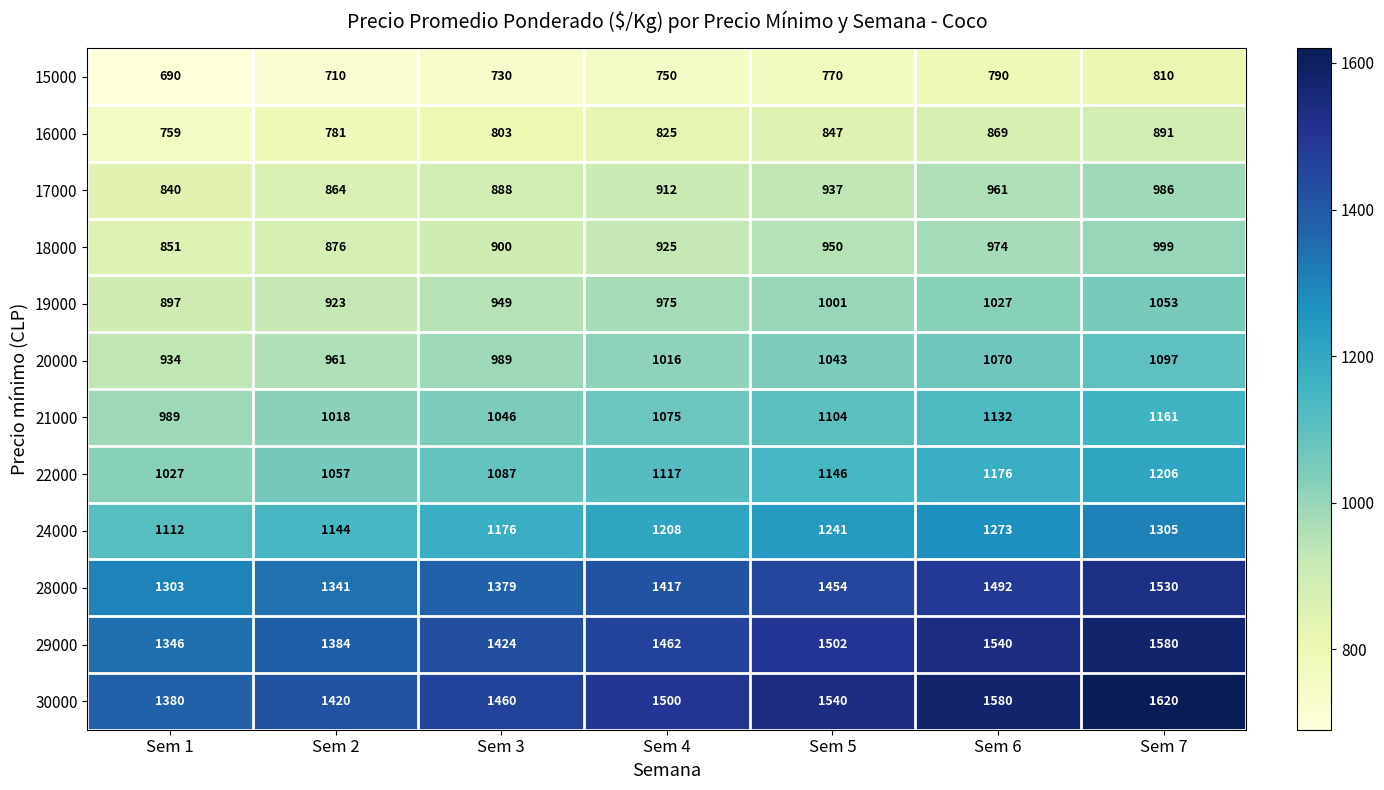

Count the 29000 values in the range 1384 to 1540.

5